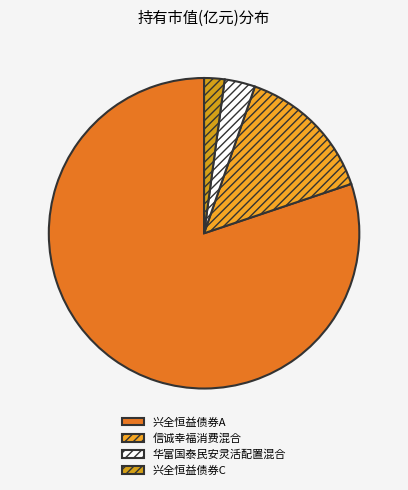

How many segments does this pie chart have?

4